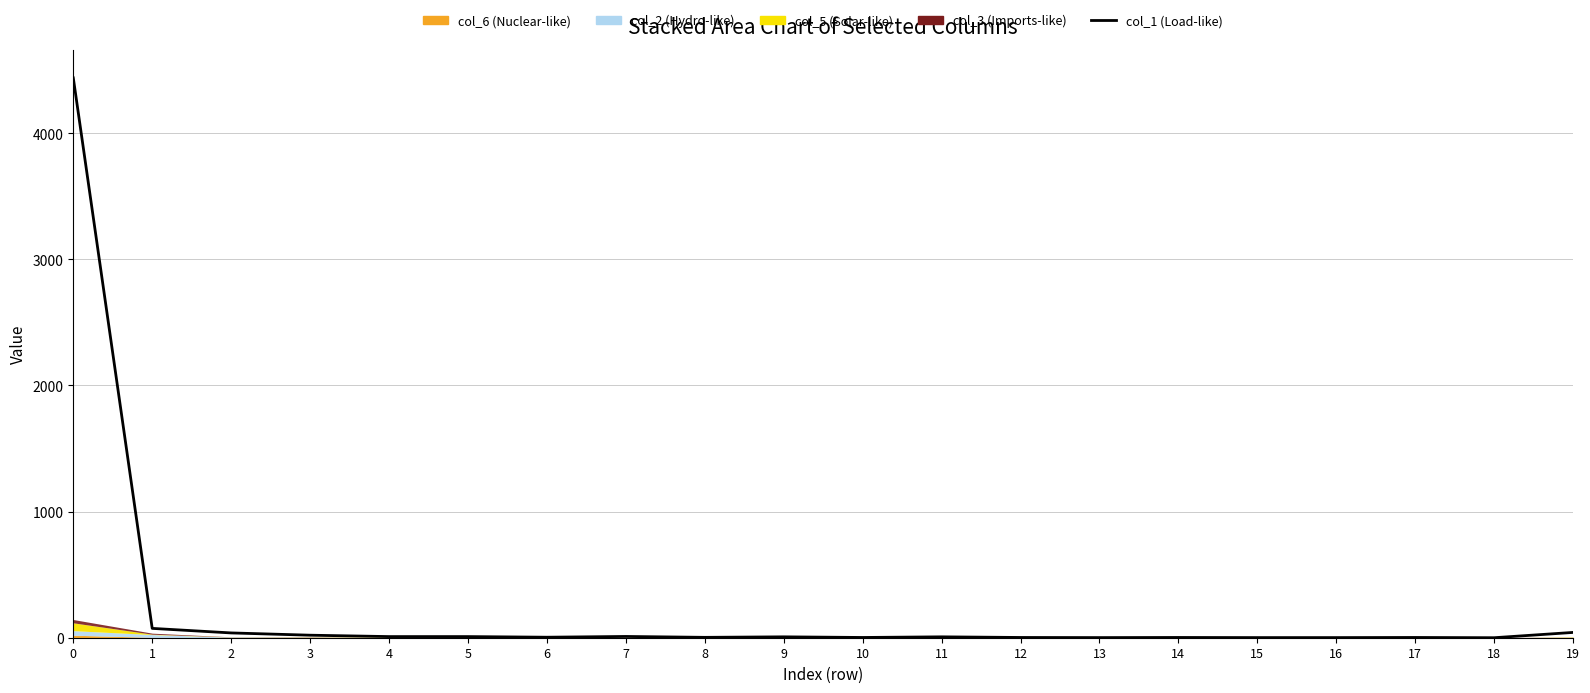

The value at 3 is 9. True or false?

False